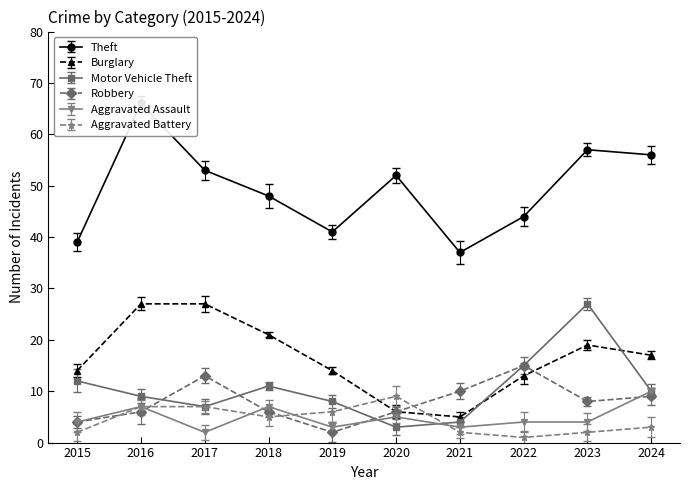

At 2017, list the series in order from smallest to largest.

Aggravated Assault, Motor Vehicle Theft, Aggravated Battery, Robbery, Burglary, Theft